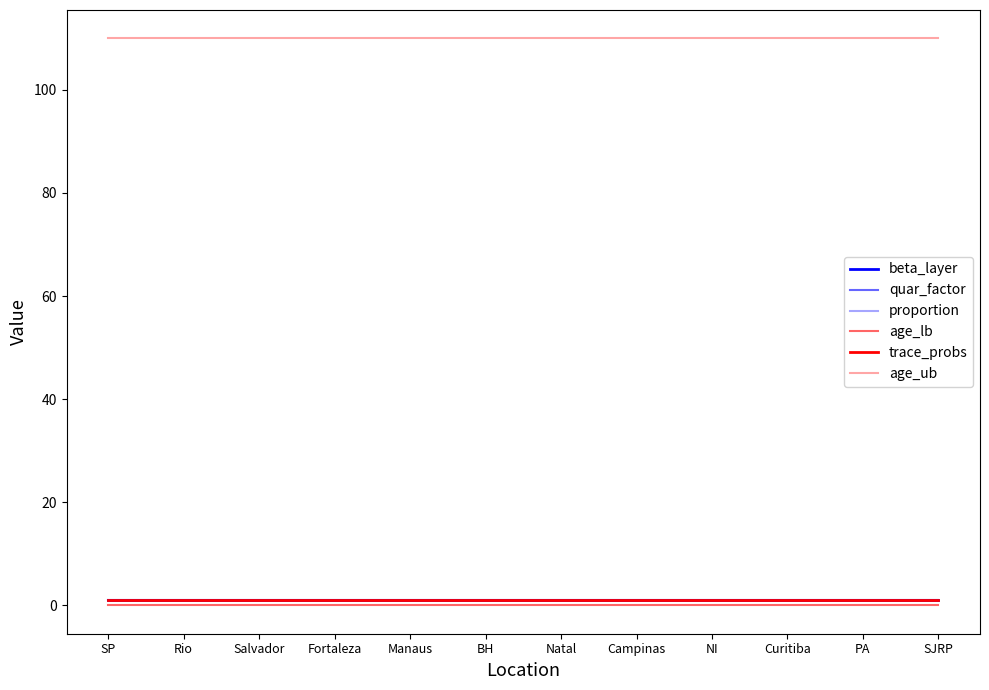

What is the sum of the beta_layer values at Natal and SJRP?

2